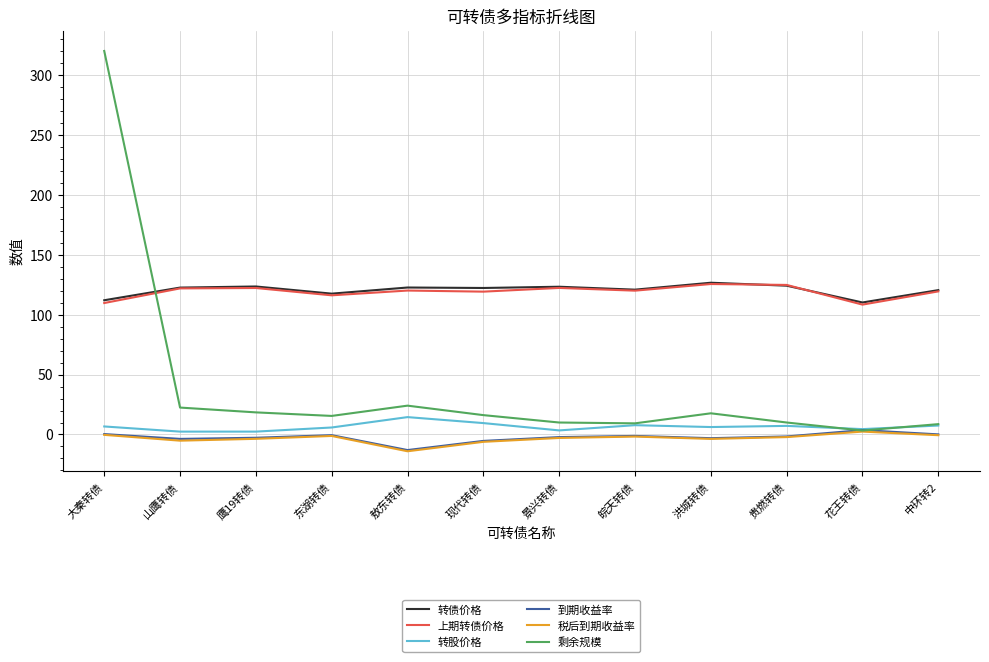

After their last crossing, which series has the higher values: 剩余规模 or 上期转债价格?

上期转债价格